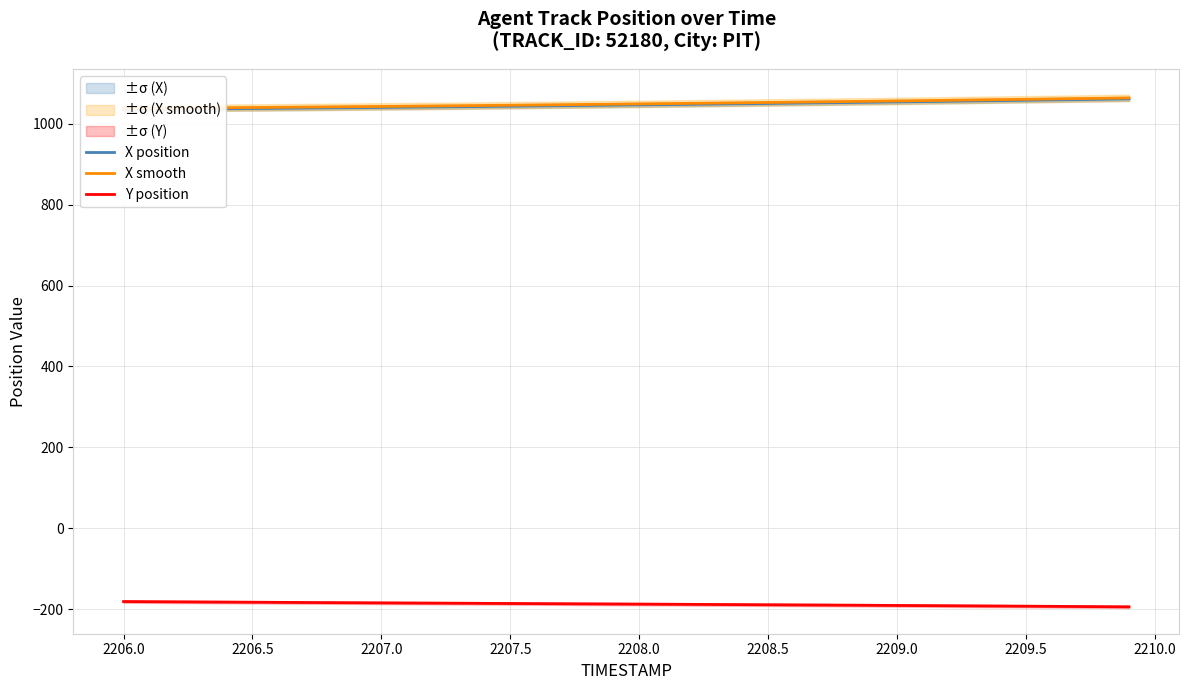

What is the minimum value for Y position?

-194.3